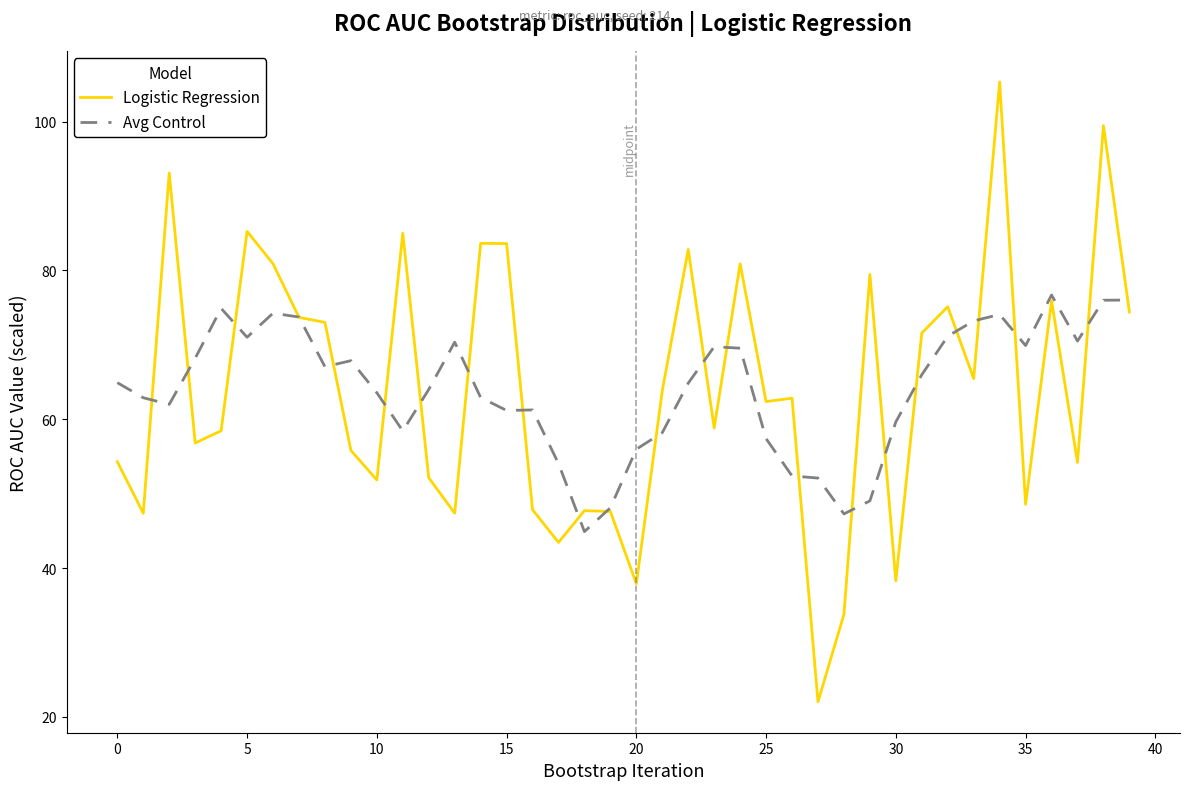

Rank the series by their maximum value, from lowest to highest.

Avg Control, Logistic Regression